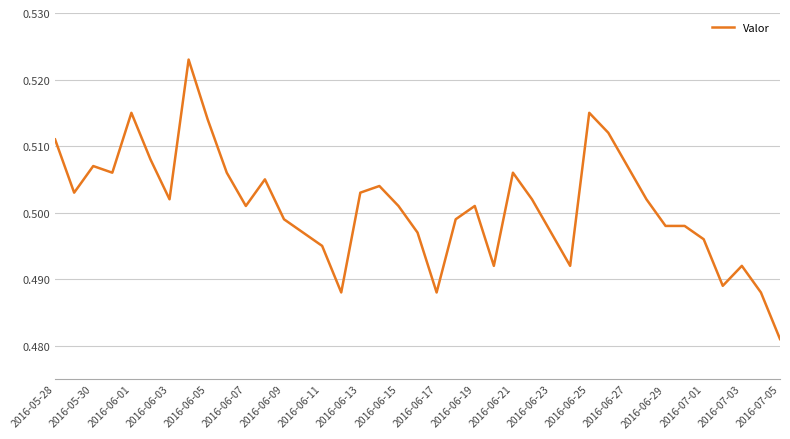

Which category has the lowest value across all series?

2016-07-05